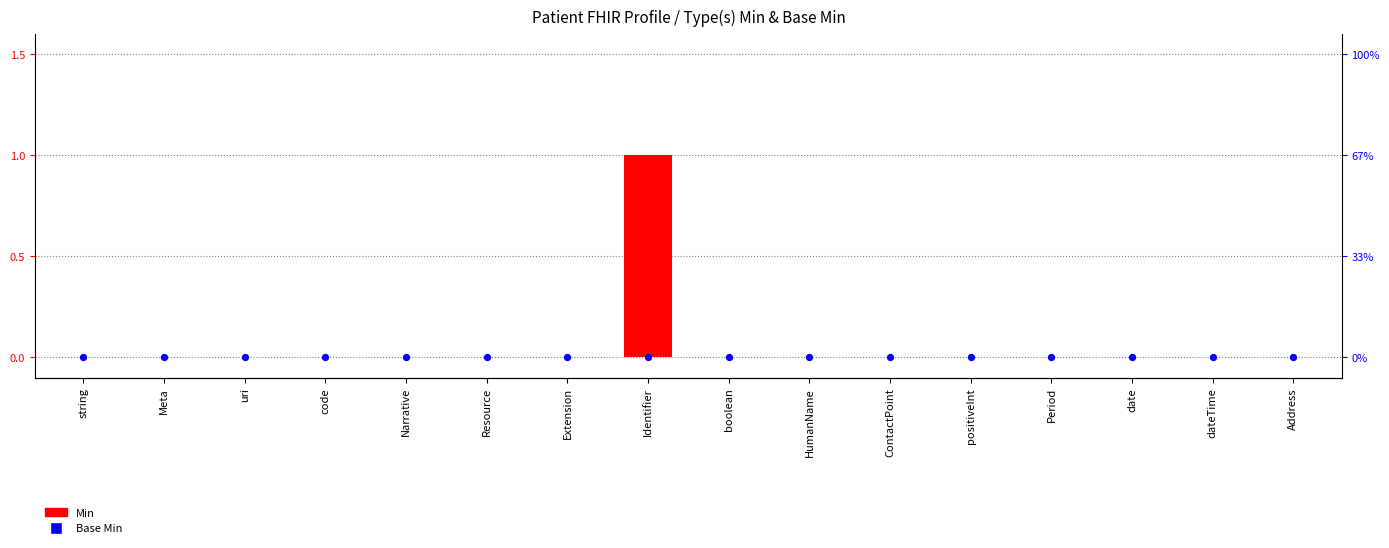

Which series reaches the minimum Y coordinate?

Min